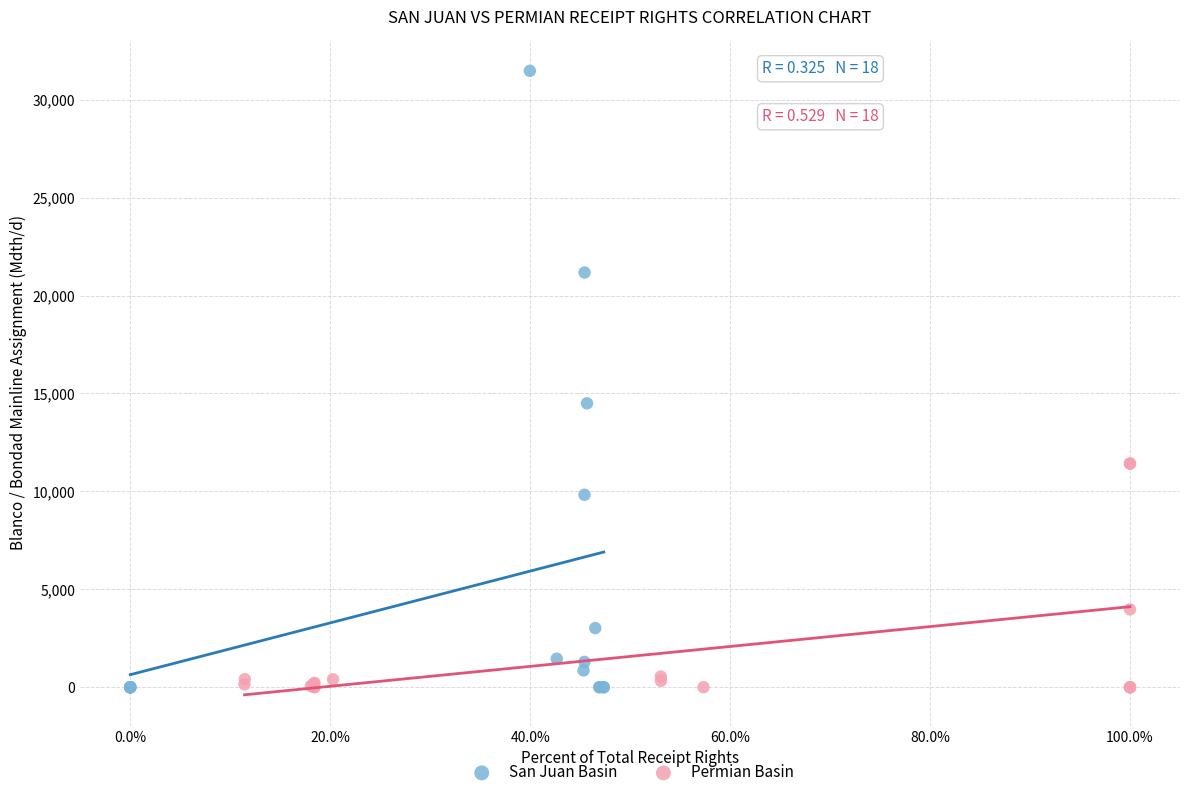

Which series contains the highest Y value?

San Juan Basin